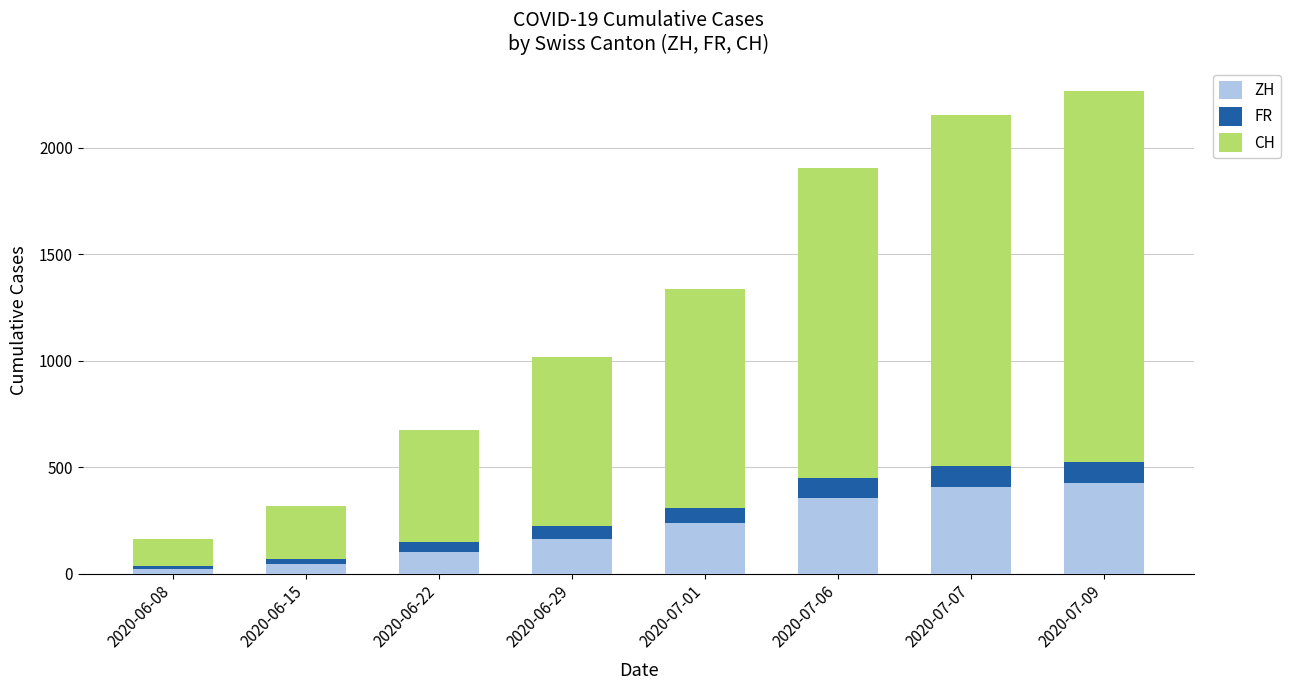

What is the difference between the ZH values at 2020-06-22 and 2020-06-15?

58